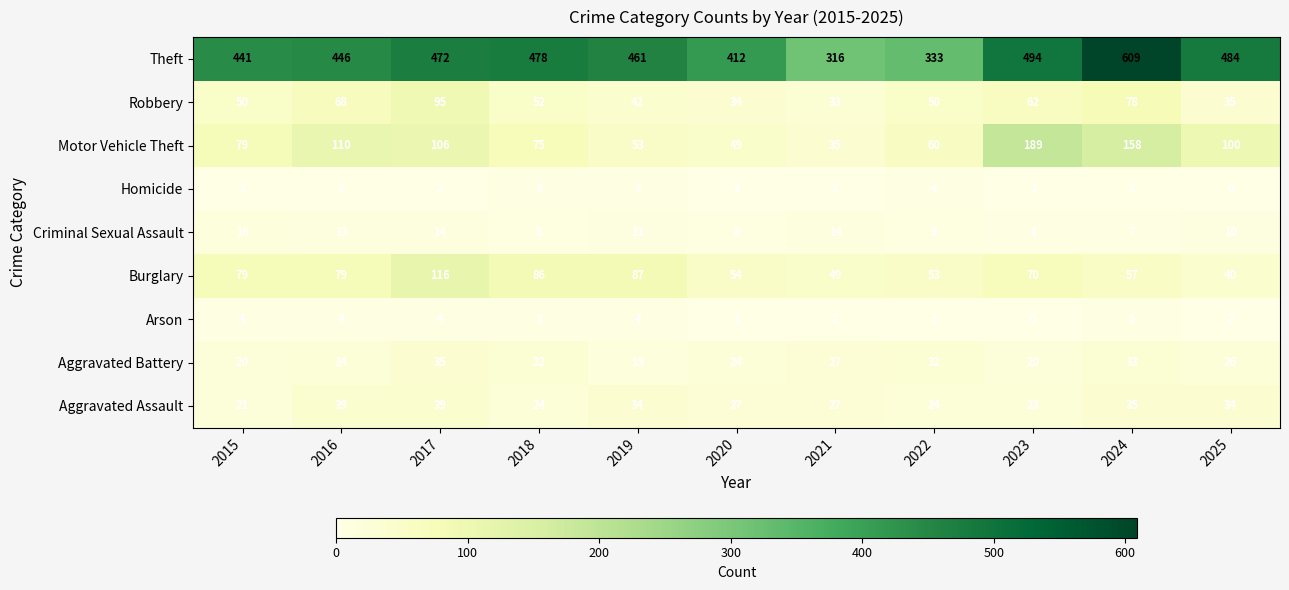

At which label is Aggravated Battery closest to 27?

2021